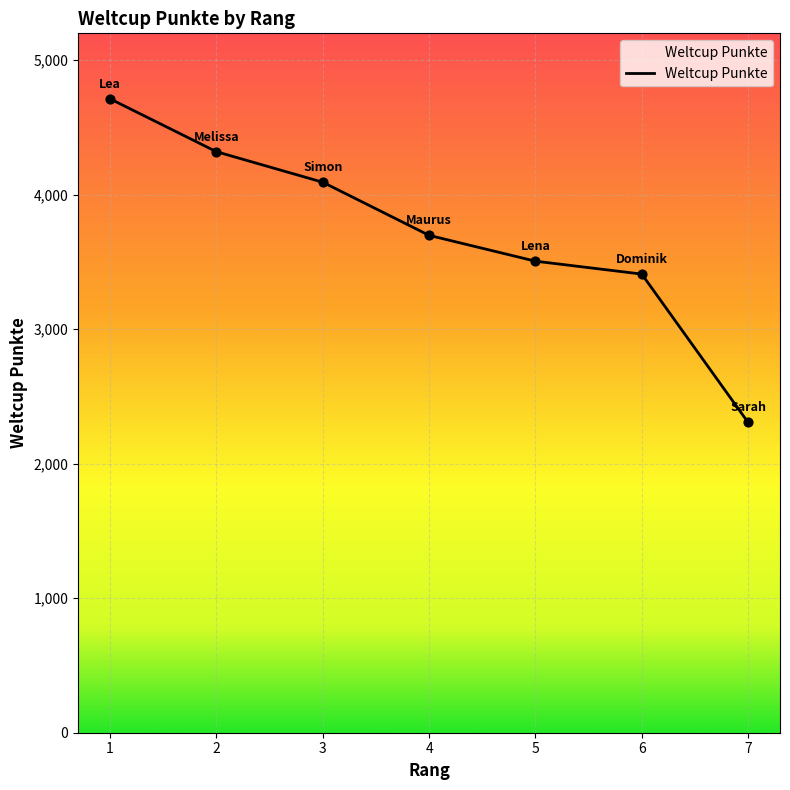

Approximately how many times larger is the value at 7 compared to 5?

0.7